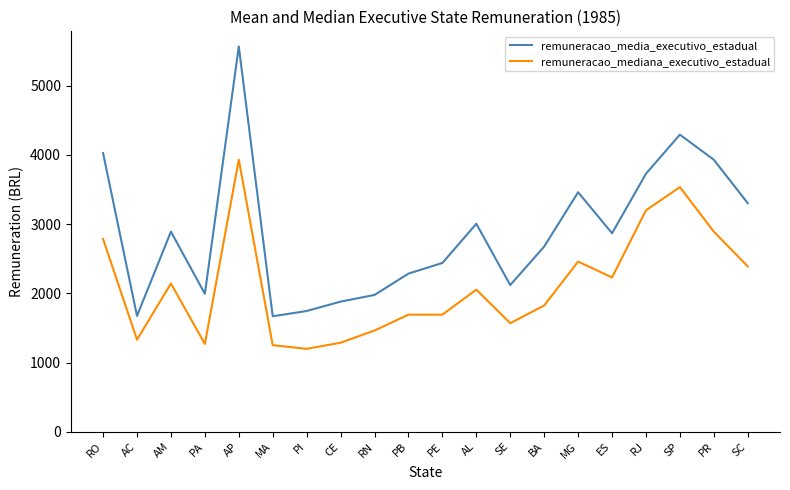

What is the sum of the remuneracao_media_executivo_estadual values at RN and PB?

4261.3